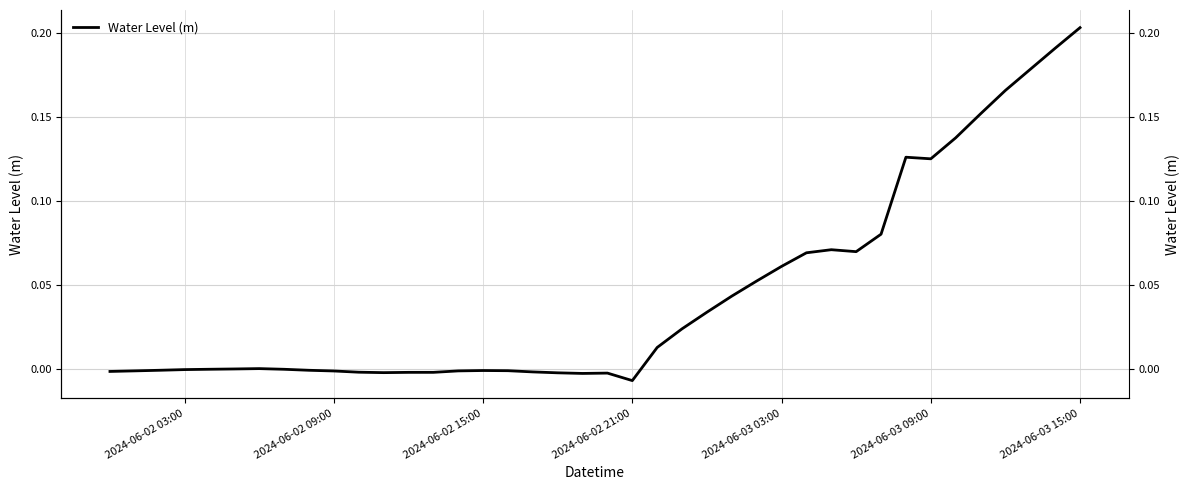

How many categories are shown in the chart?

40